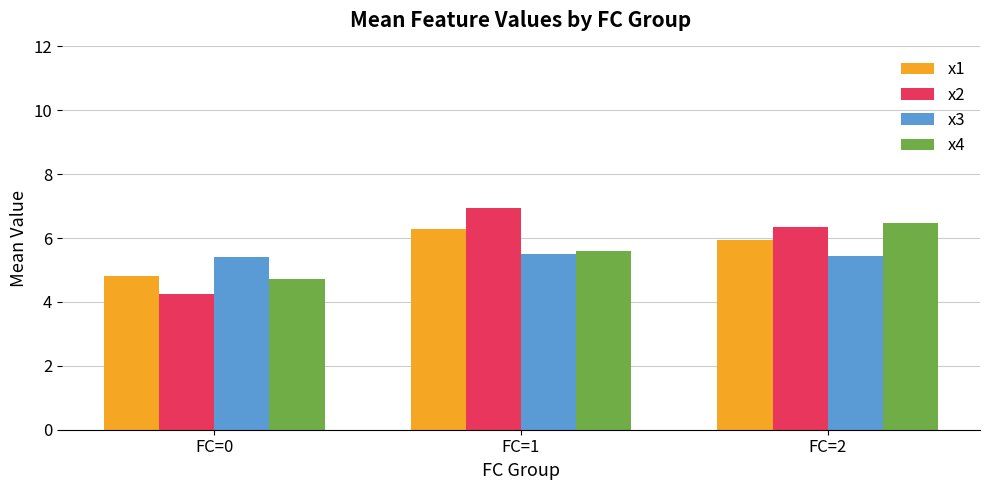

Which series has the largest total across all categories?

x2